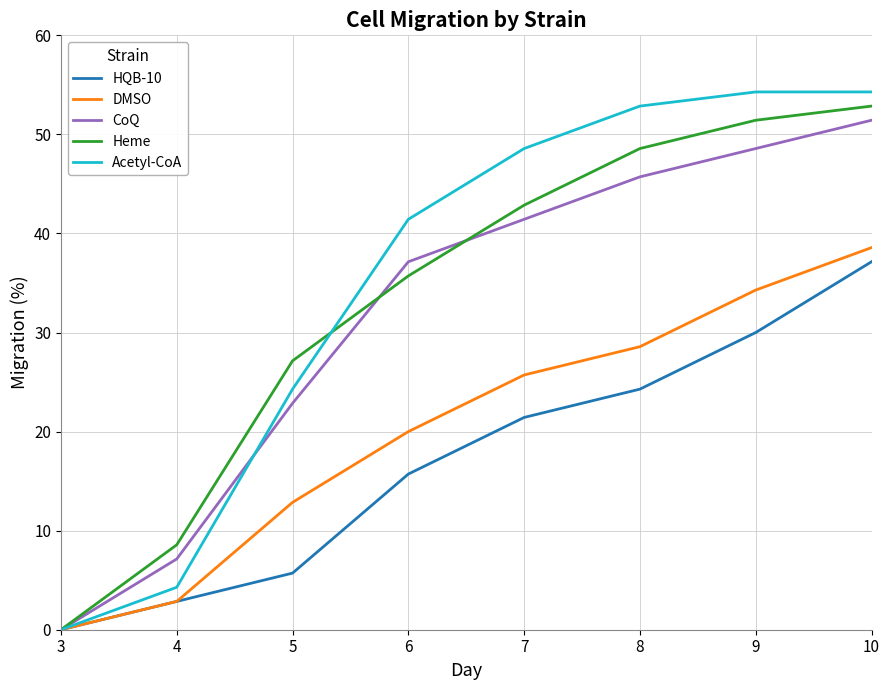

The DMSO series shows 20.0 at 6. True or false?

True